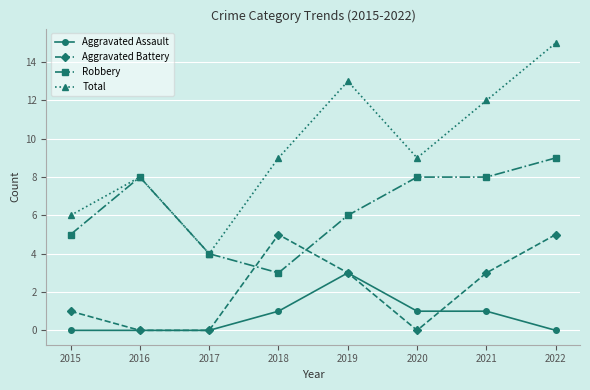

Which series has the largest range (max minus min)?

Total